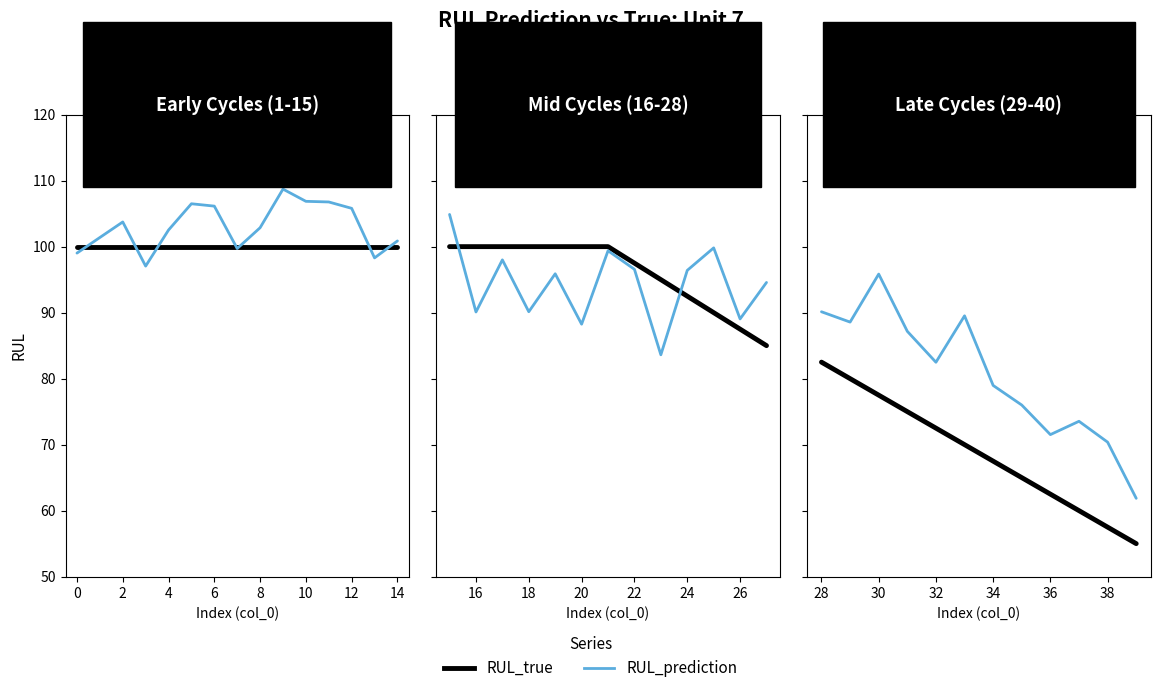

What is the minimum value shown in the chart?

55.0